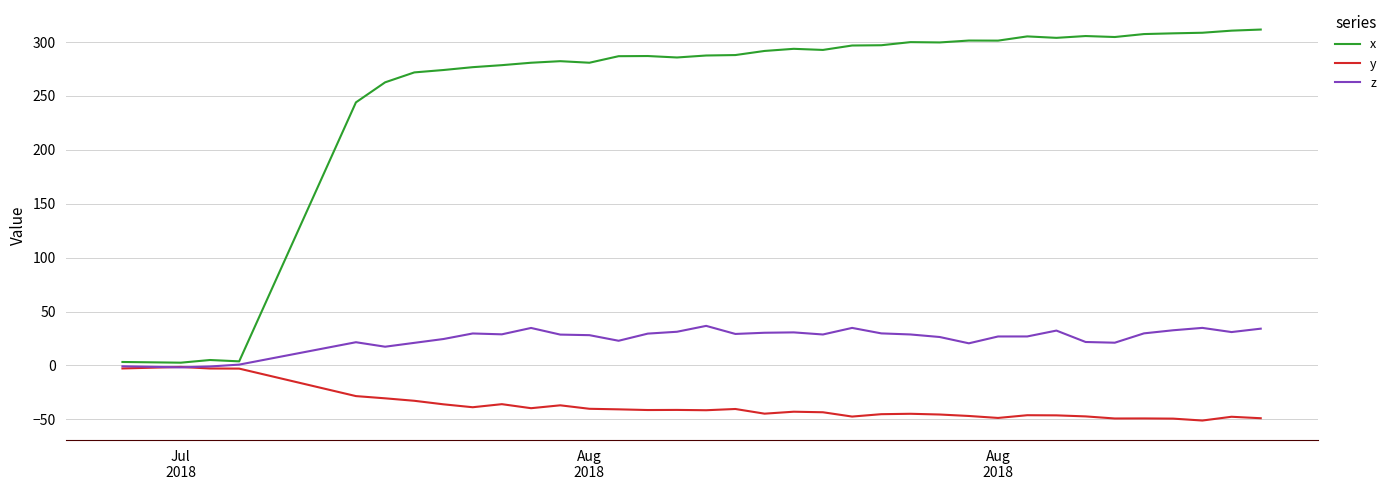

What is the smallest value displayed?

-51.2